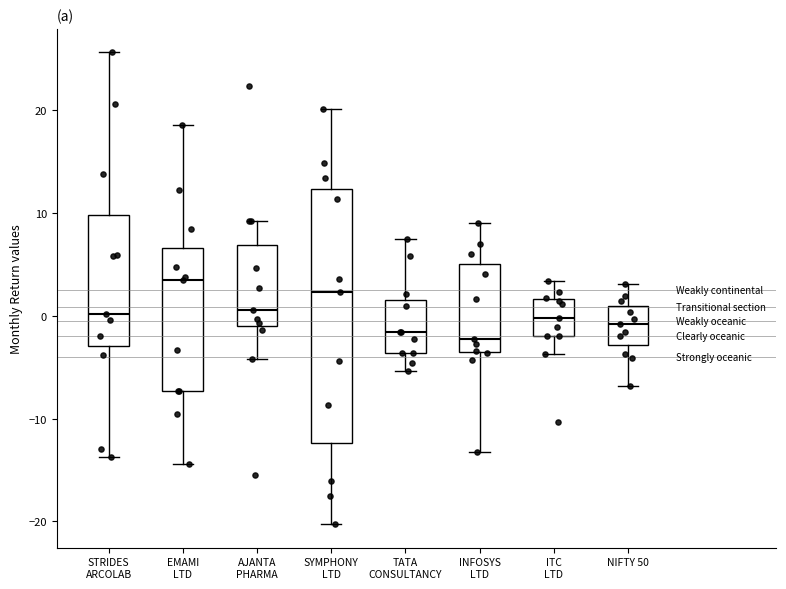

Where is the lower edge of the box for TATA CONSULTANCY on the y-axis? The values are not printed on the chart, so give them approximately, as read against the axis.

-4